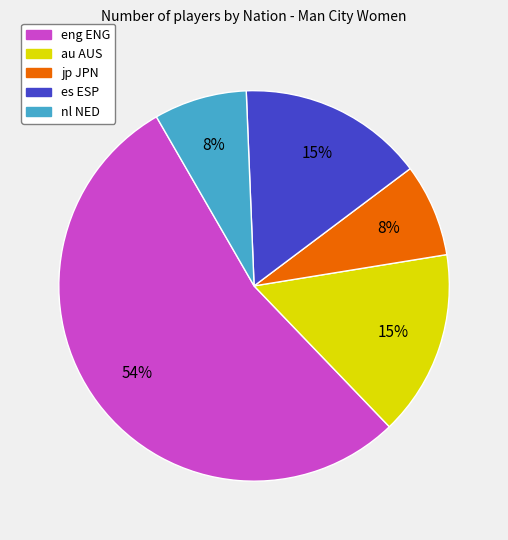

Does any single category account for the majority?

Yes